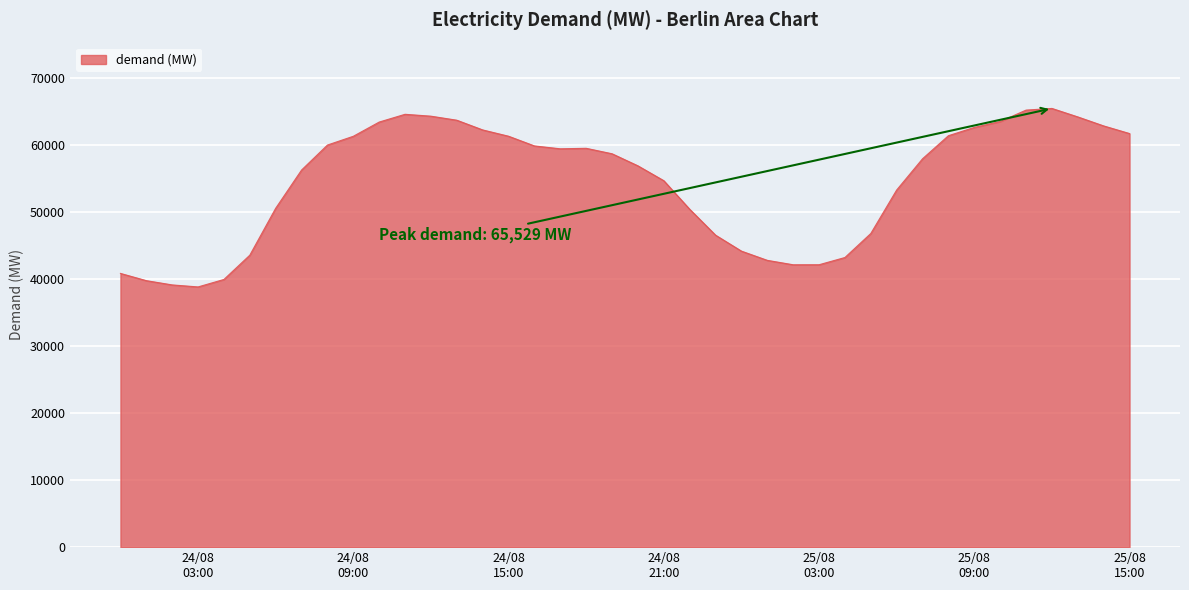

What is the difference between the maximum and minimum values?

26662.0